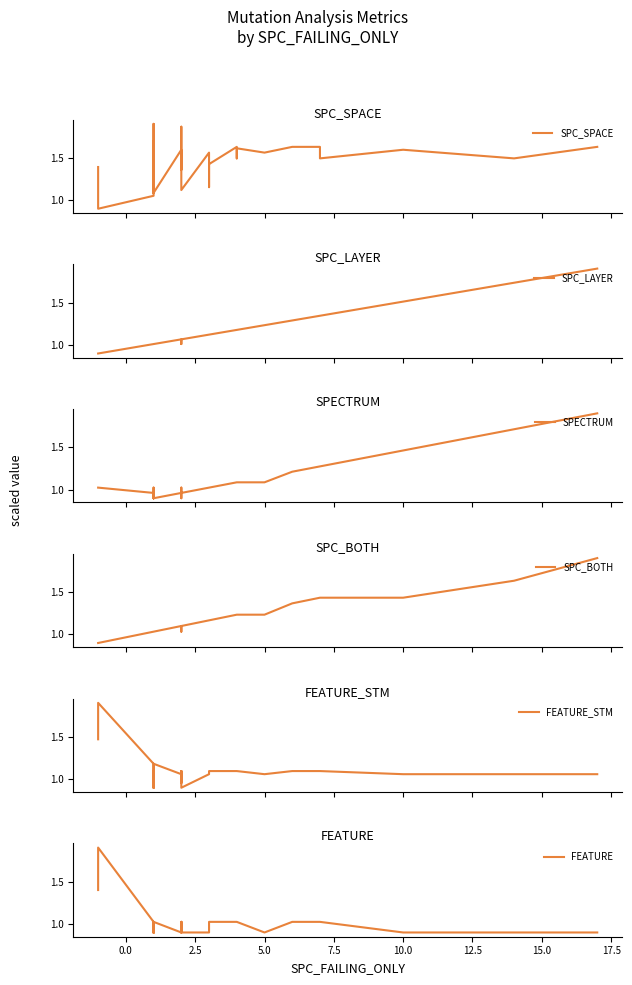

Is this an area chart (filled region under the line)?

No